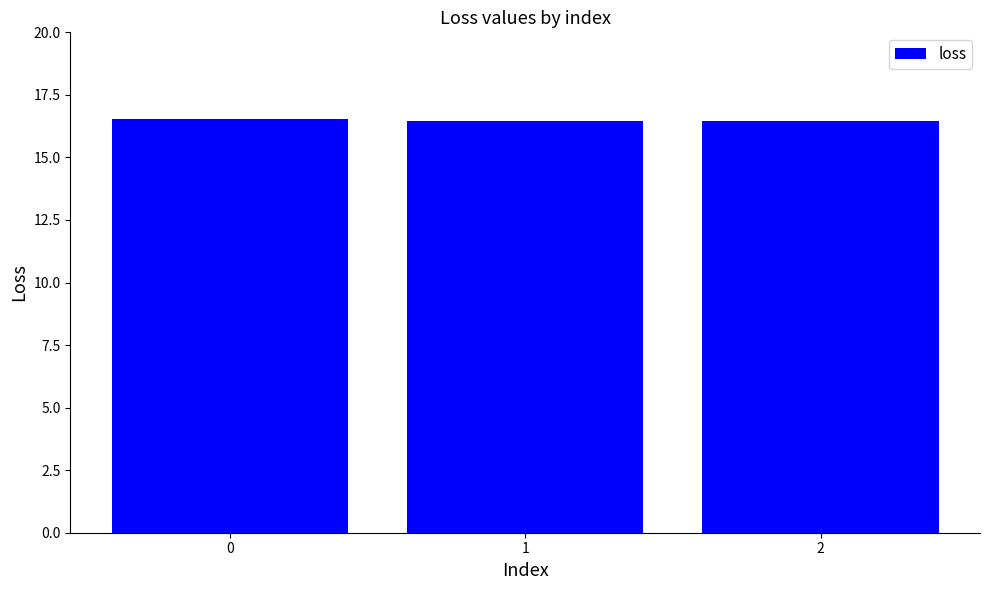

What is the value of the 1st bar from the left?

16.5